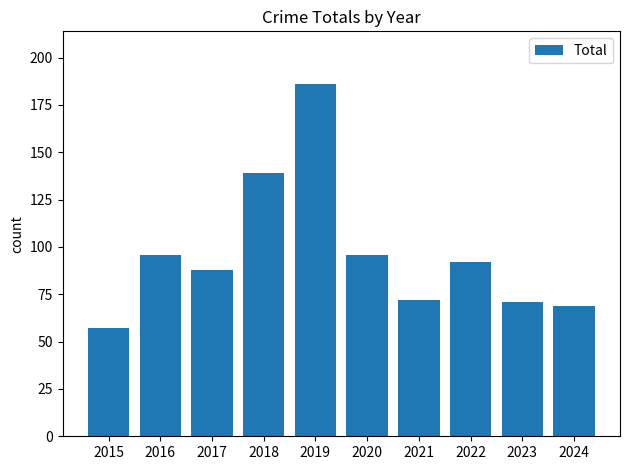

How many series are shown in this chart?

1